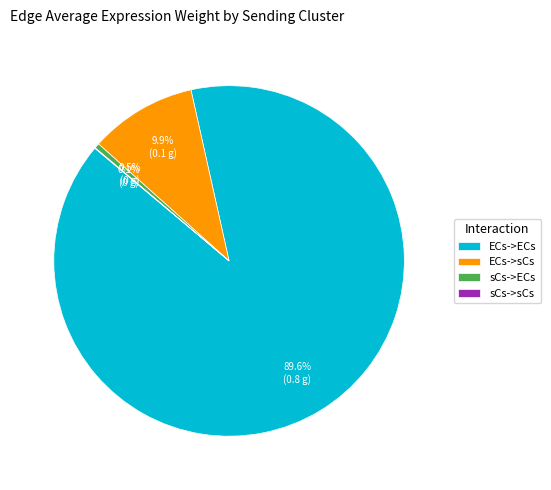

Does any single category account for the majority?

Yes